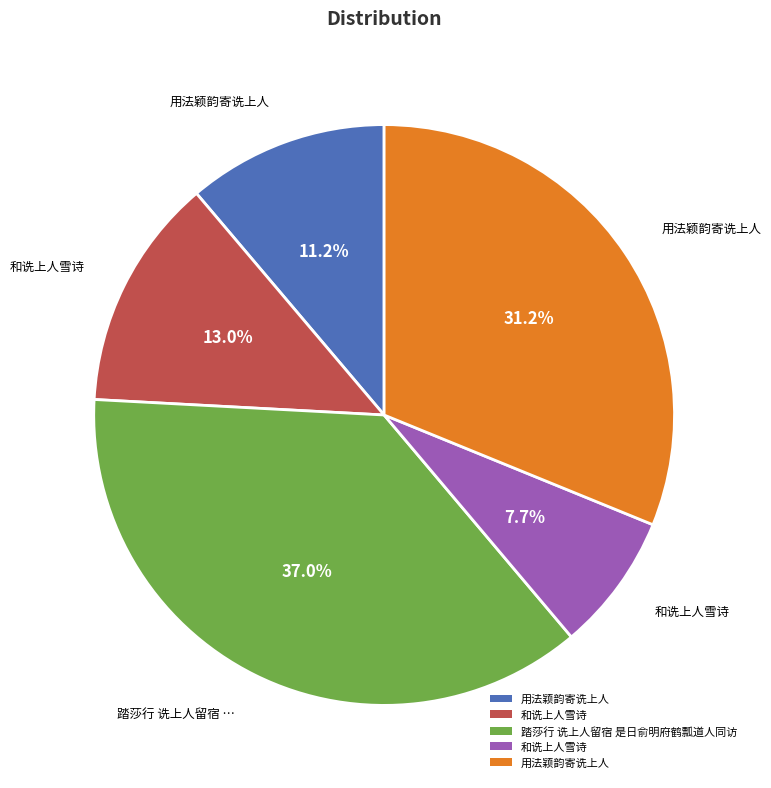

Is there any slice that represents more than half of the pie?

No